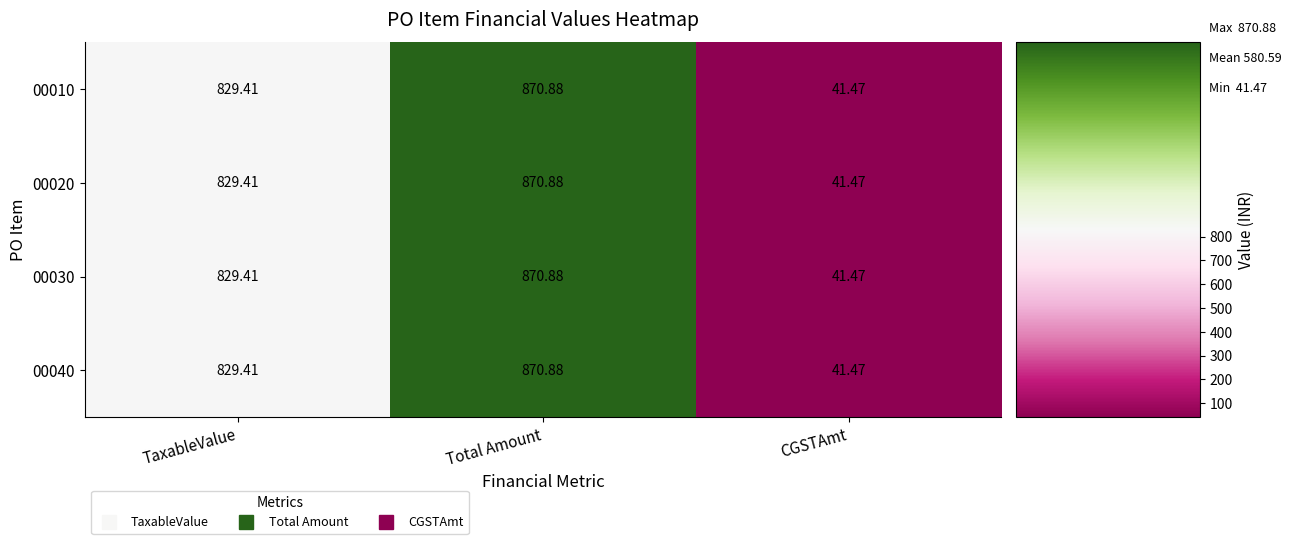

At which category is the sum across all series the highest?

Total Amount